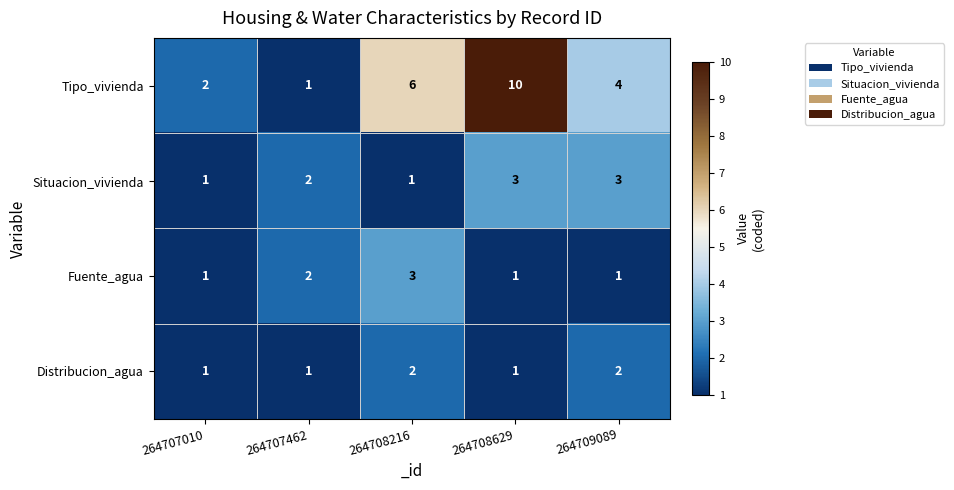

At which category is the sum across all series the highest?

264708629